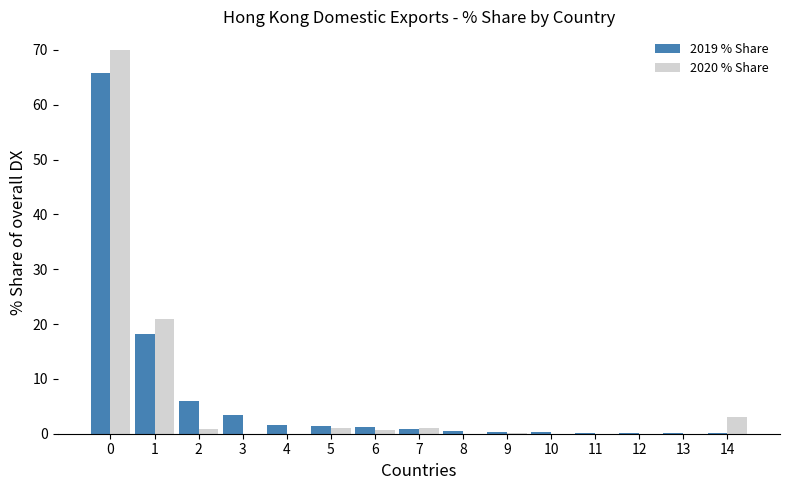

Is it true that 2020 % Share equals 0.0 at 12?

True